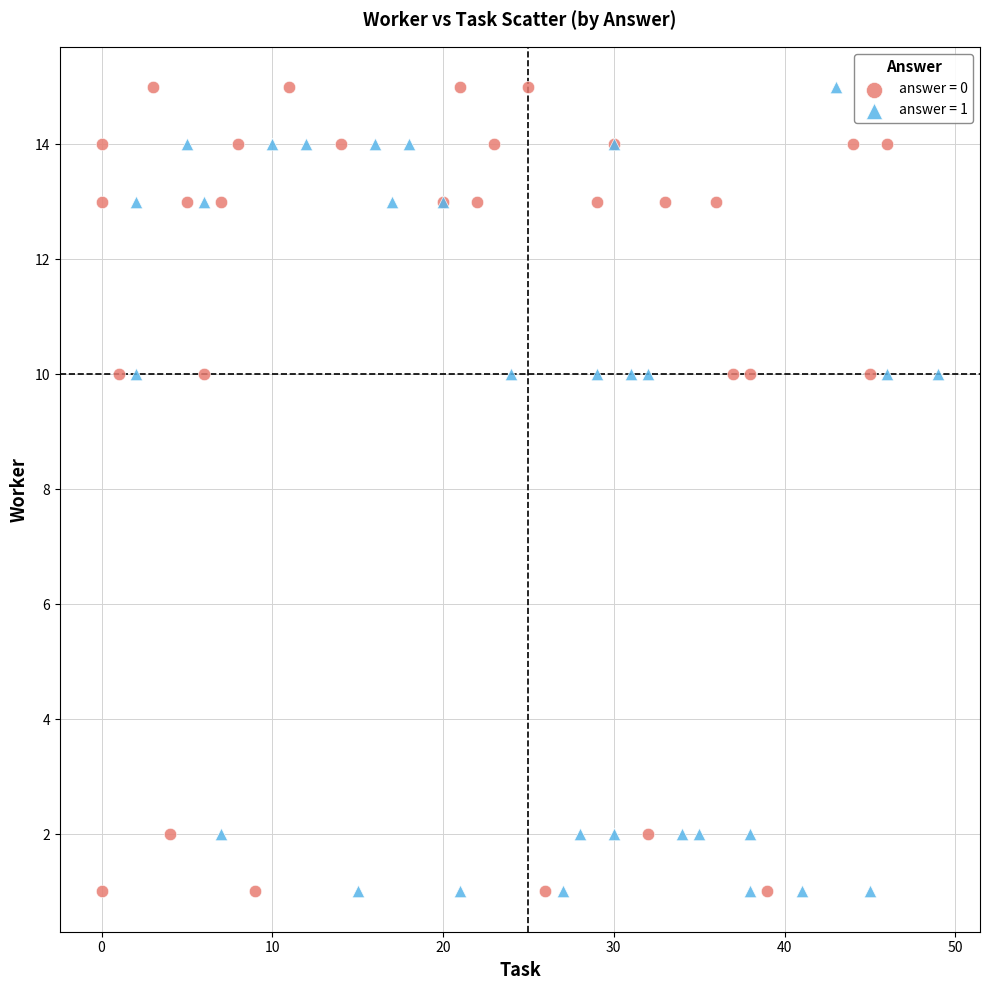

What are all the series names shown in the legend?

answer = 0, answer = 1